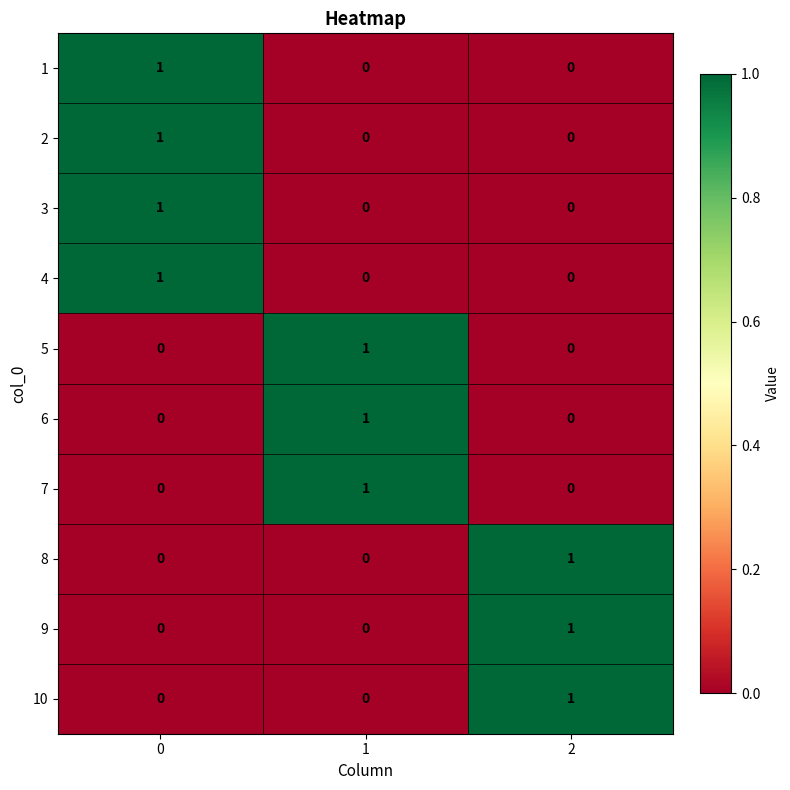

How many 8 values are between 0 and 1?

3